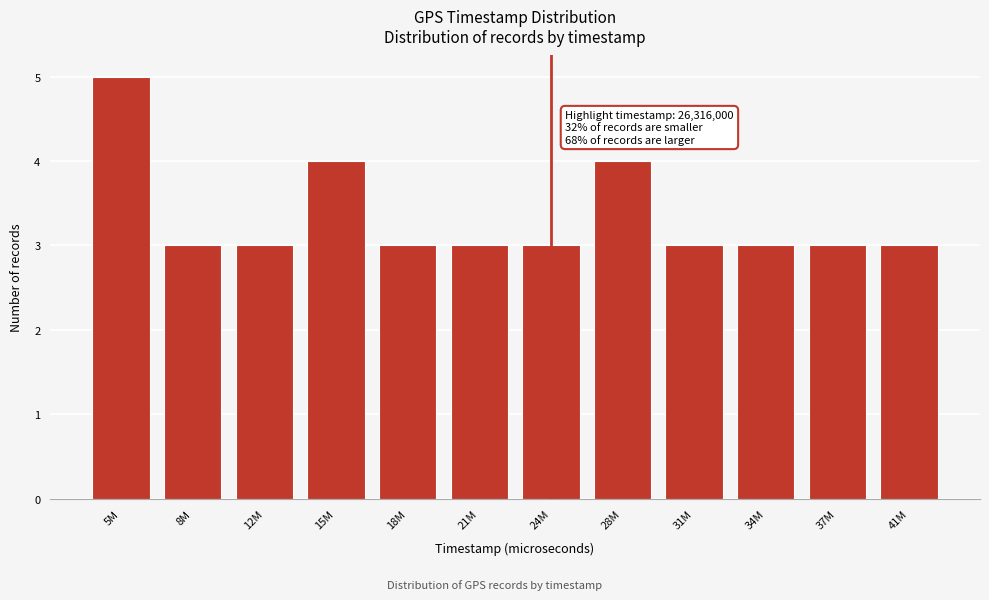

Reading left to right, extract all data points from this chart.

5	3	3	4	3	3	3	4	3	3	3	3